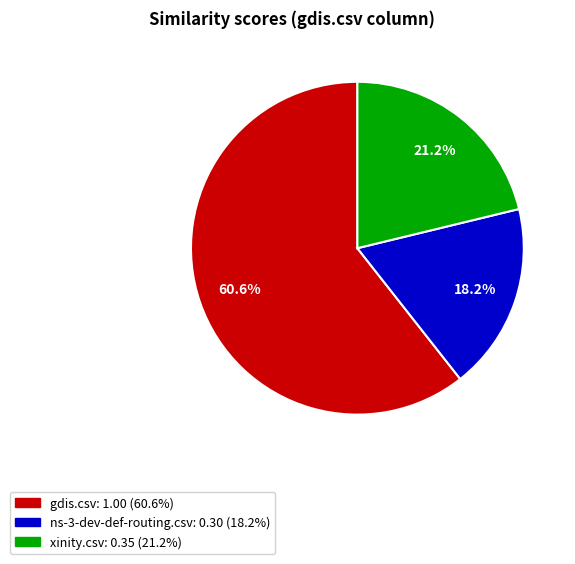

To the nearest percent, what portion does ns-3-dev-def-routing.csv represent?

18%